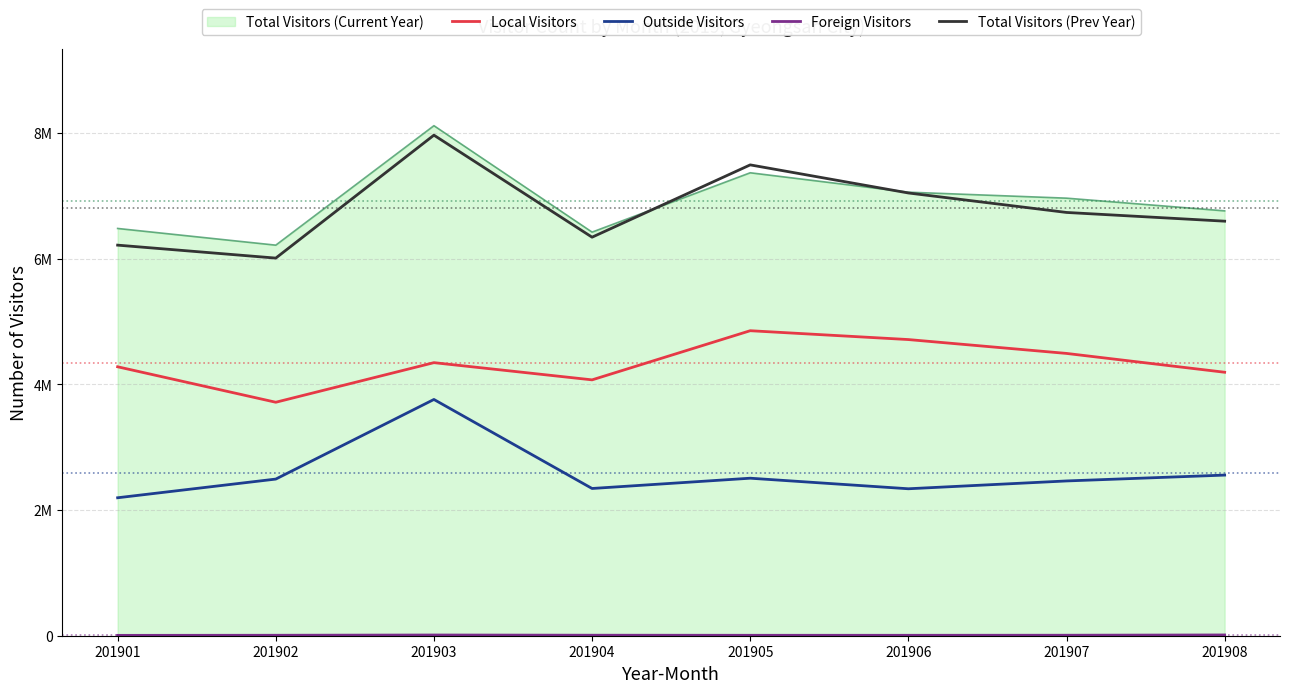

Which series has the largest total across all categories?

Total Visitors (Current Year)